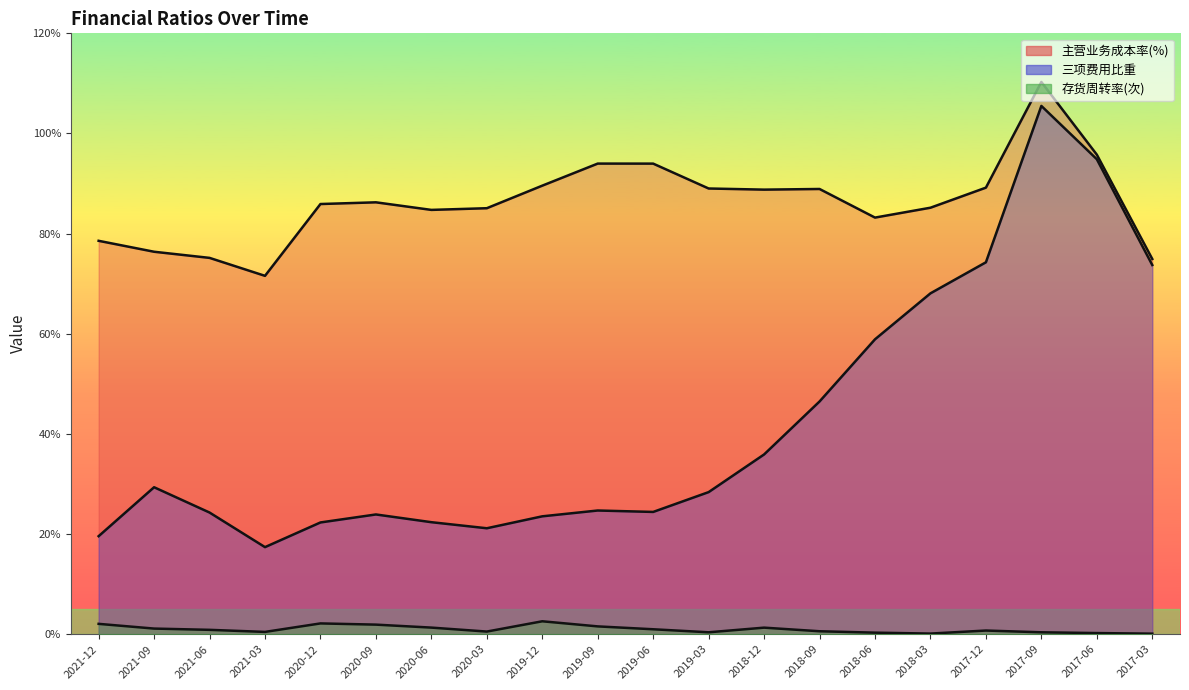

What are all the series names shown in the legend?

主营业务成本率(%), 三项费用比重, 存货周转率(次)